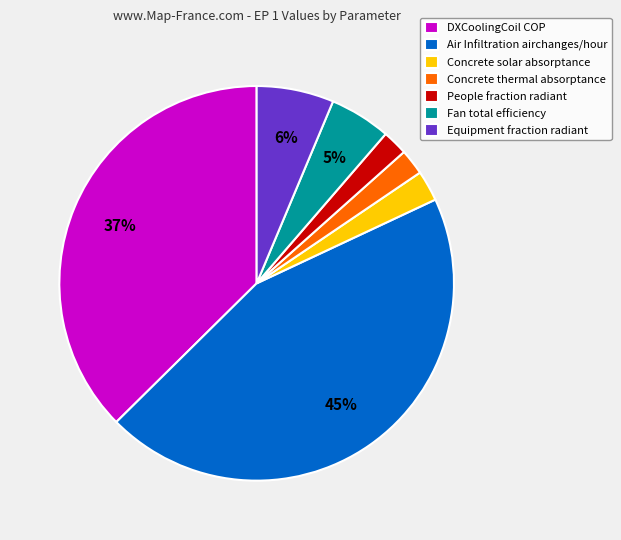

To the nearest percent, what is the average slice percentage?

14%